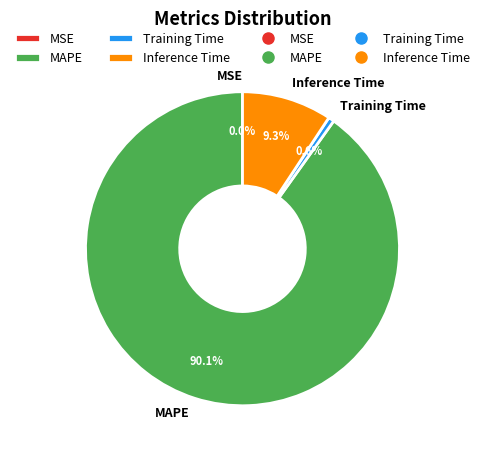

To the nearest percent, what is the difference between the largest and smallest slice percentages?

90%